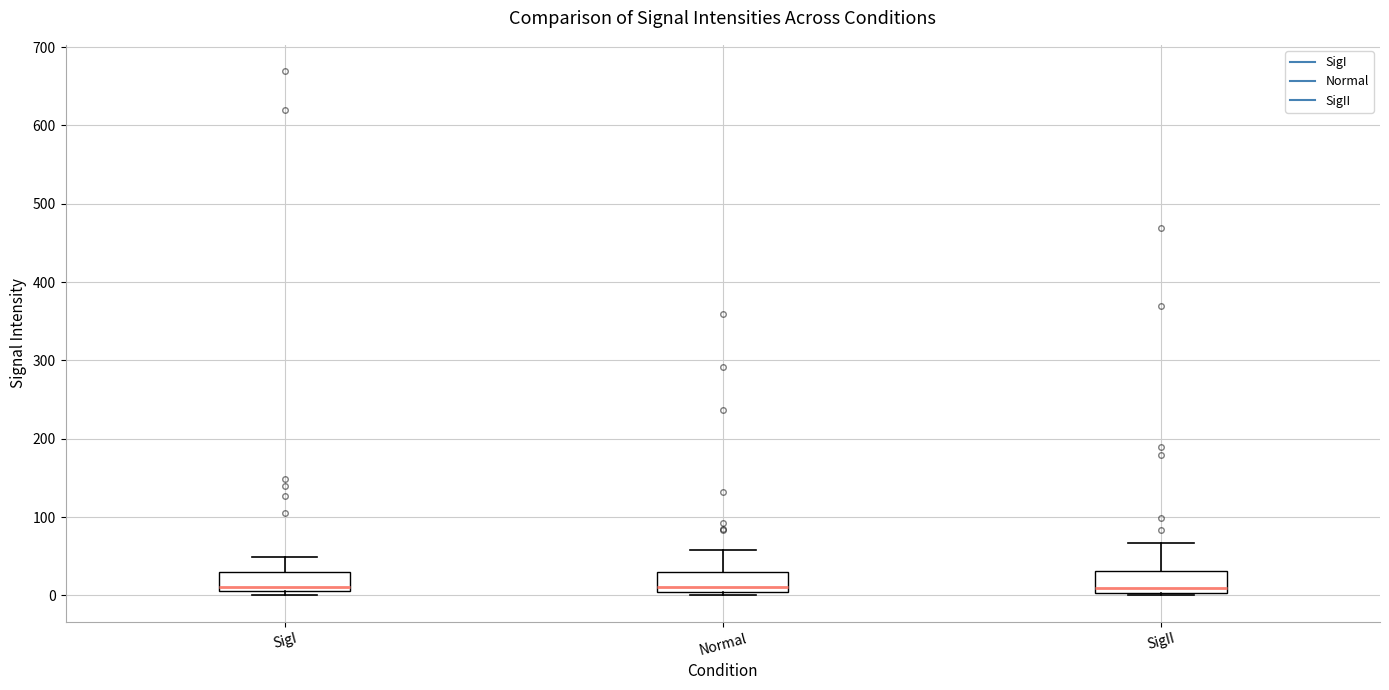

Where does the median line of the box for SigII sit on the y-axis? The values are not printed on the chart, so give them approximately, as read against the axis.

10